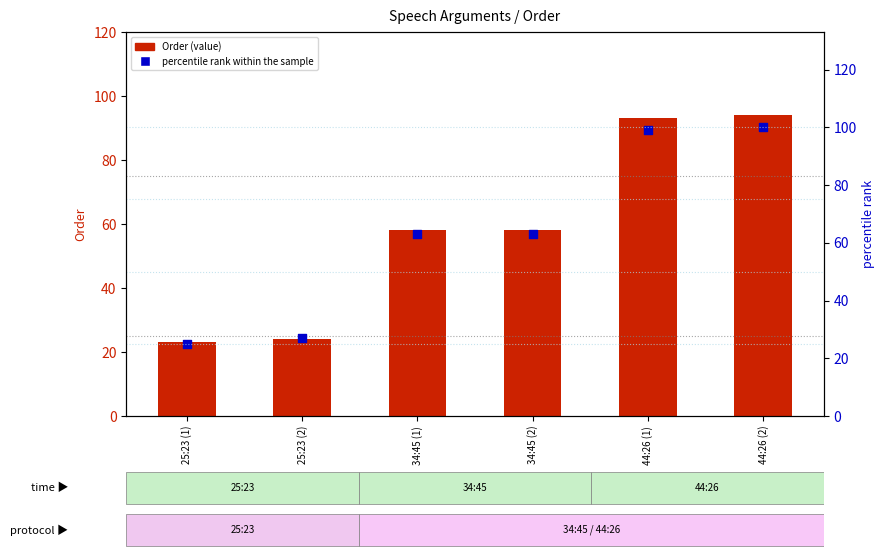

Which series contains the lowest Y value?

Order (value)